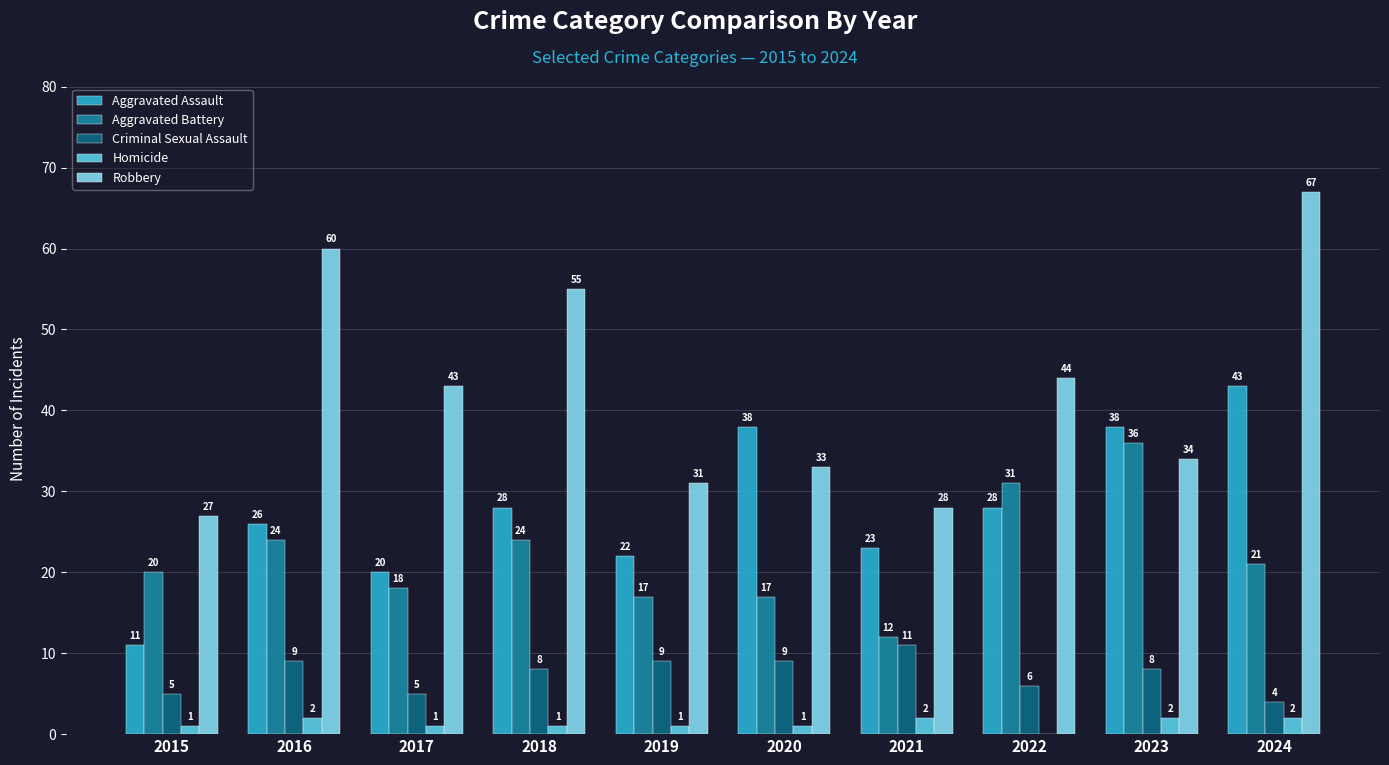

Is it true that Criminal Sexual Assault equals 9 at 2020?

True